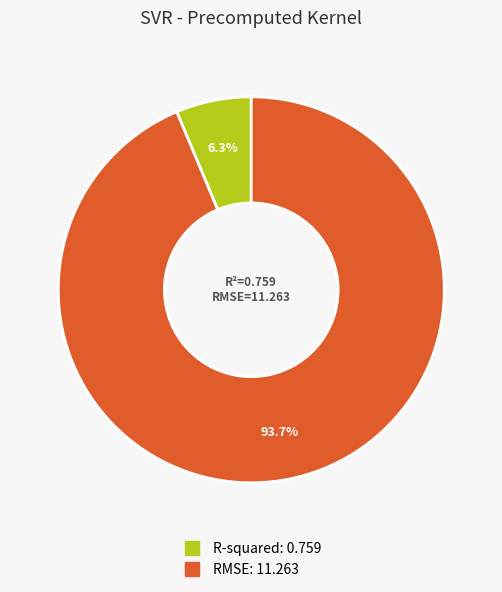

To the nearest percent, what percentage of the pie is R-squared?

6%